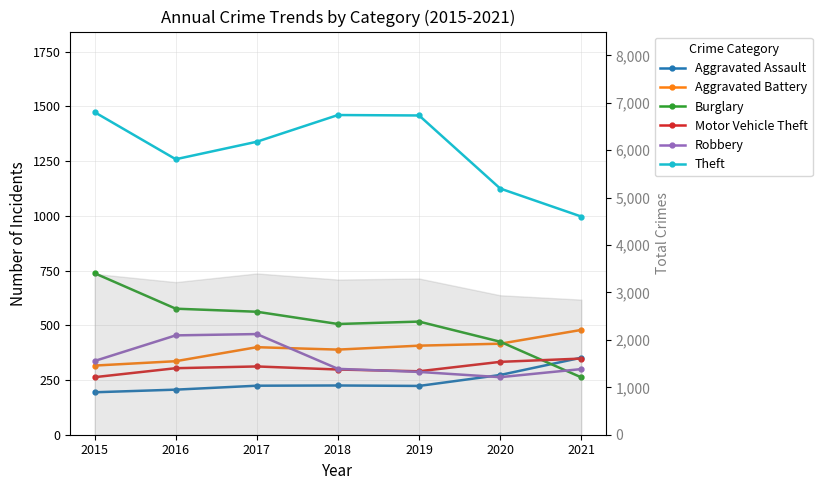

What are all the series names shown in the legend?

Aggravated Assault, Aggravated Battery, Burglary, Motor Vehicle Theft, Robbery, Theft